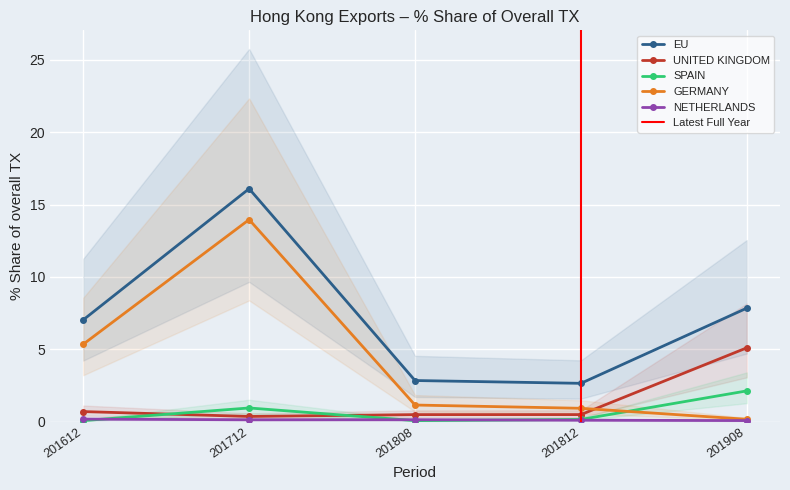

True or false: SPAIN and EU intersect in this chart.

False